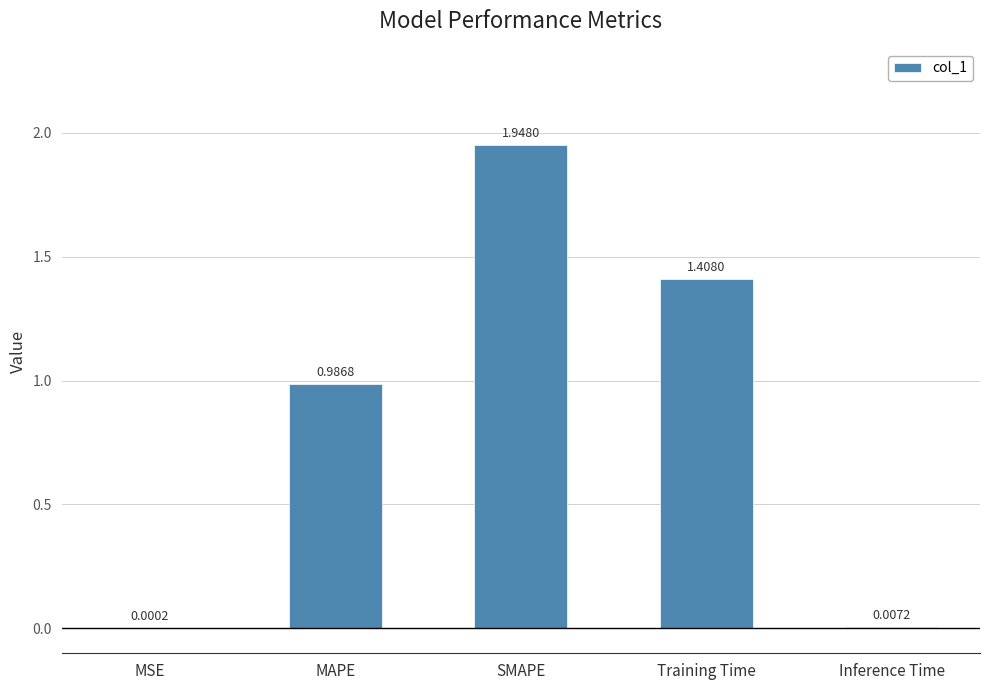

Which label corresponds to the largest value in the chart?

SMAPE